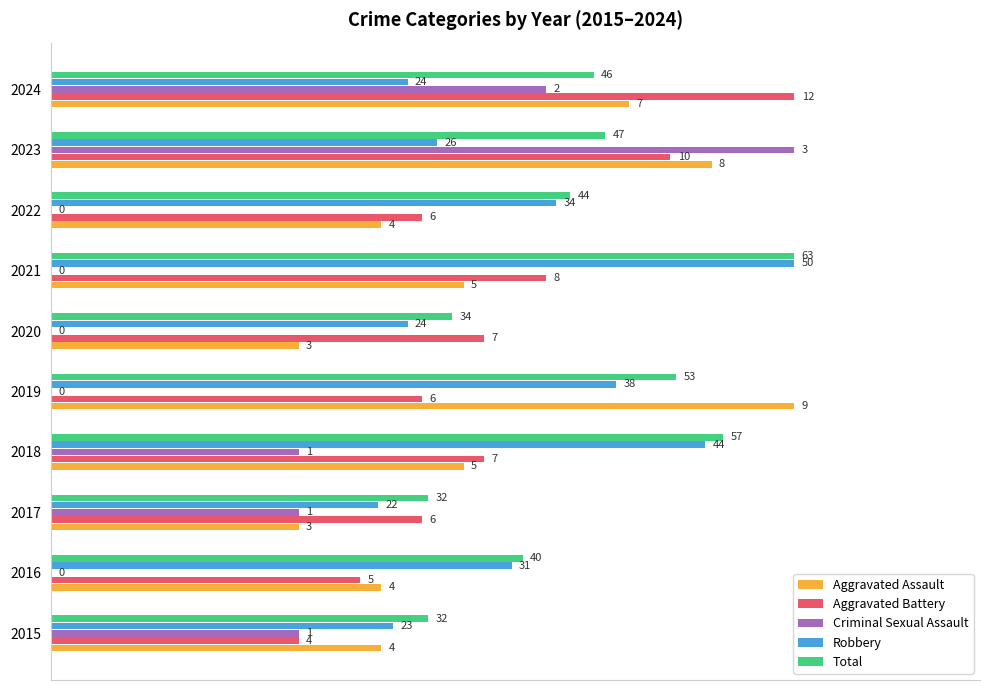

What are all the series names shown in the legend?

Aggravated Assault, Aggravated Battery, Criminal Sexual Assault, Robbery, Total